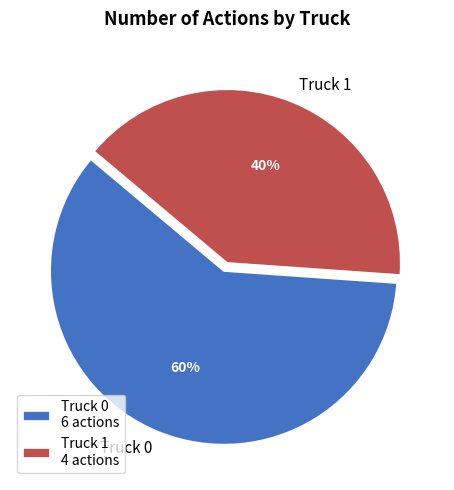

How many slices are in this pie chart?

2